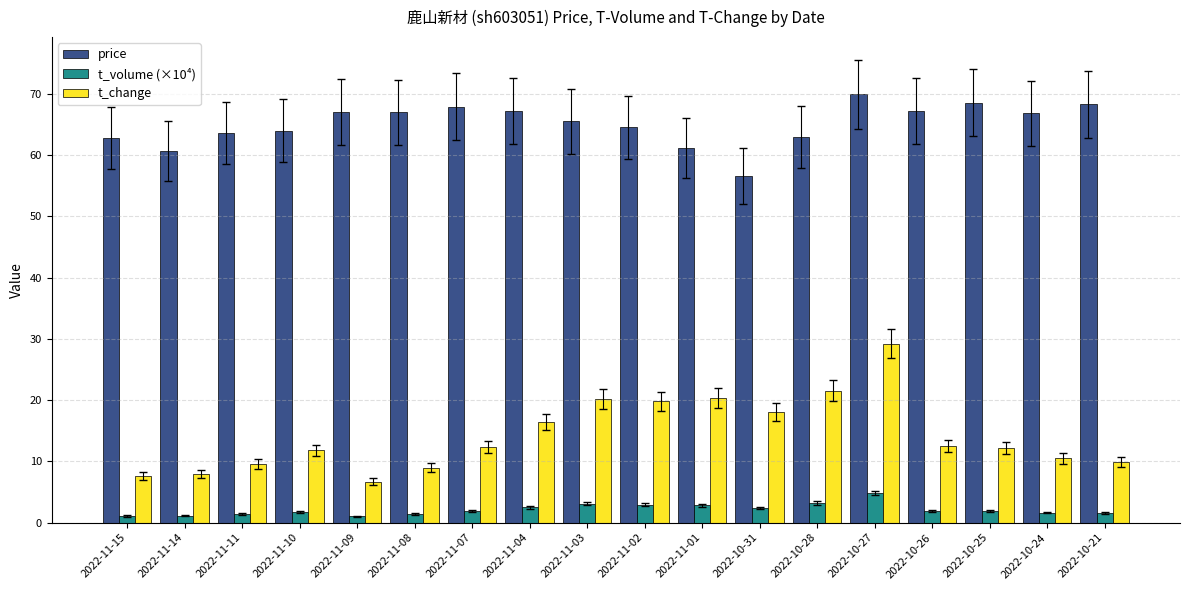

What are all the series names shown in the legend?

price, t_volume (×10⁴), t_change